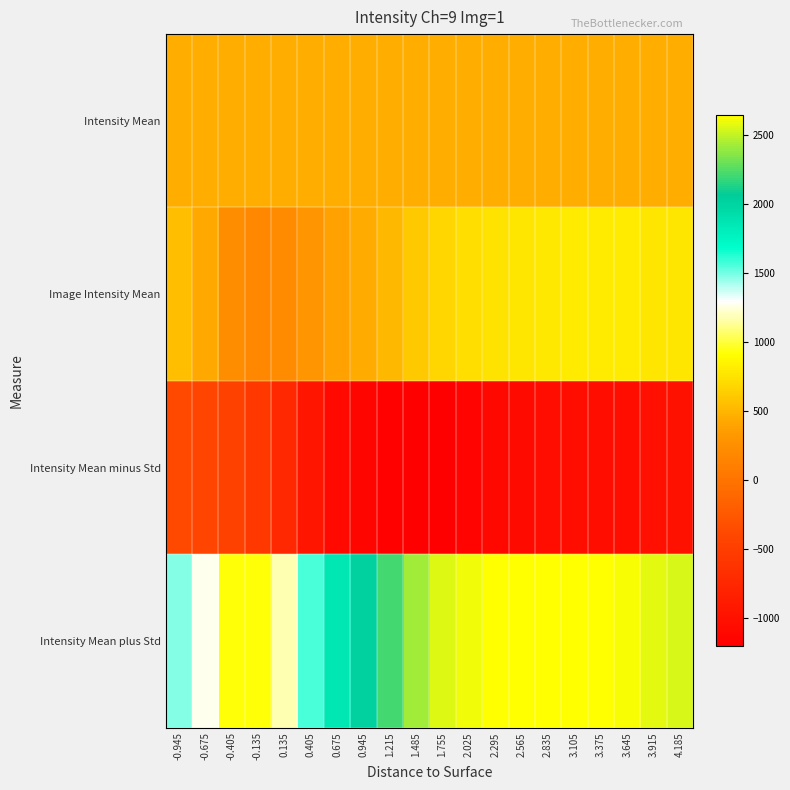

Reading left to right, transcribe all the data shown in this chart.

Intensity Mean: -0.945=462.1	-0.675=462.1	-0.405=462.1	-0.135=462.1	0.135=462.1	0.405=462.1	0.675=462.1	0.945=462.1	1.215=462.1	1.485=462.1	1.755=462.1	2.025=462.1	2.295=462.1	2.565=462.1	2.835=462.1	3.105=462.1	3.375=462.1	3.645=462.1	3.915=462.1	4.185=462.1
Image Intensity Mean: -0.945=547.3	-0.675=424.3	-0.405=234.3	-0.135=178.8	0.135=217.1	0.405=300.0	0.675=380.3	0.945=443.1	1.215=518.1	1.485=606.2	1.755=684.5	2.025=729.4	2.295=758.1	2.565=778.1	2.835=793.1	3.105=803.3	3.375=805.3	3.645=795.1	3.915=778.5	4.185=770.1
Intensity Mean minus Std: -0.945=-381.5	-0.675=-423.1	-0.405=-456.1	-0.135=-562.8	0.135=-750.4	0.405=-963.3	0.675=-1096.1	0.945=-1136.1	1.215=-1174.0	1.485=-1207.4	1.755=-1200.1	2.025=-1154.7	2.295=-1113.9	2.565=-1077.8	2.835=-1047.0	3.105=-1034.2	3.375=-1034.5	3.645=-1028.4	3.915=-1014.1	4.185=-1010.0
Intensity Mean plus Std: -0.945=1476.2	-0.675=1271.7	-0.405=924.7	-0.135=920.4	0.135=1184.5	0.405=1563.3	0.675=1856.7	0.945=2022.3	1.215=2210.1	1.485=2419.9	1.755=2569.0	2.025=2613.5	2.295=2630.2	2.565=2634.1	2.835=2633.2	3.105=2640.8	3.375=2645.2	3.645=2618.7	3.915=2571.2	4.185=2550.3